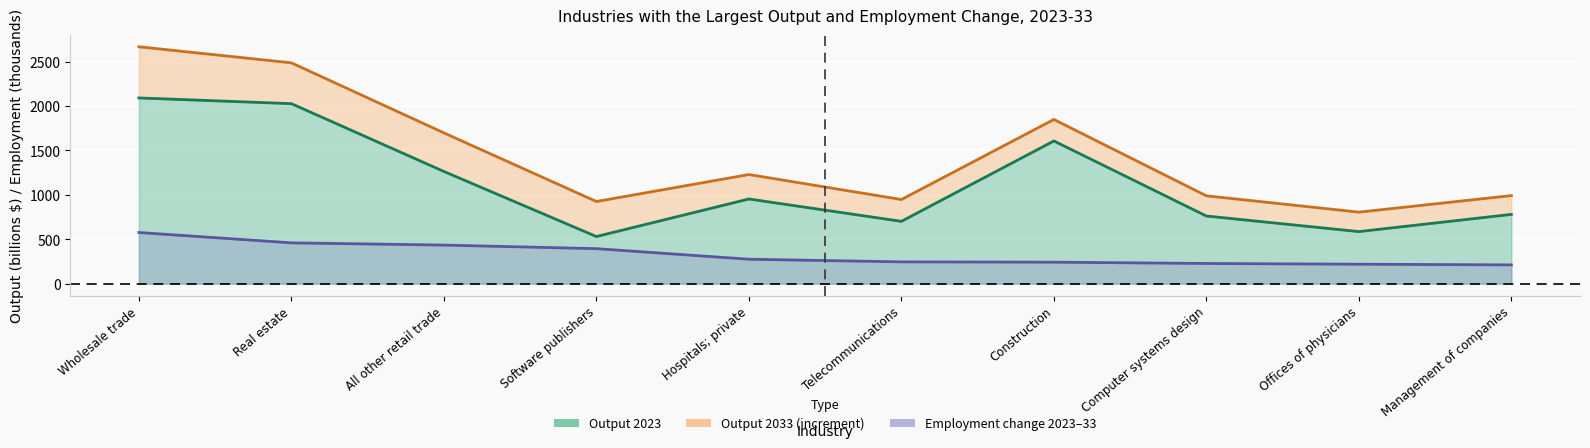

How many values in the Output 2023 series are below 953?

5